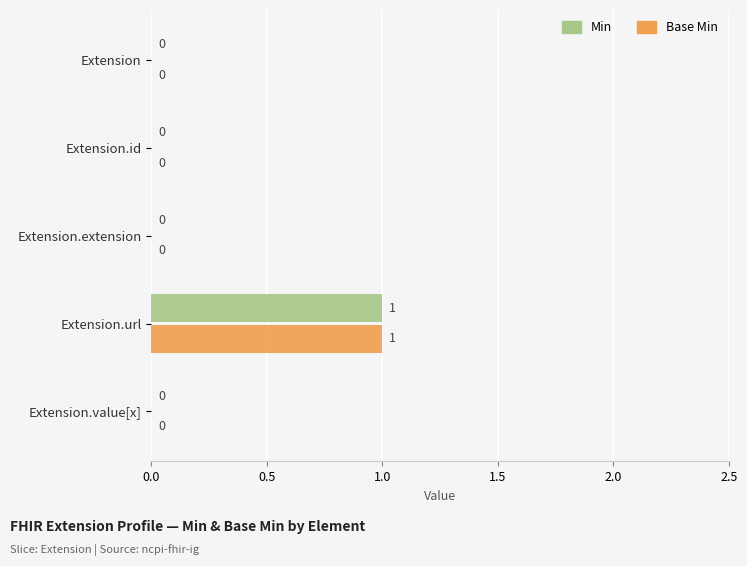

True or false: Base Min has a value of 0 at Extension.value[x].

True